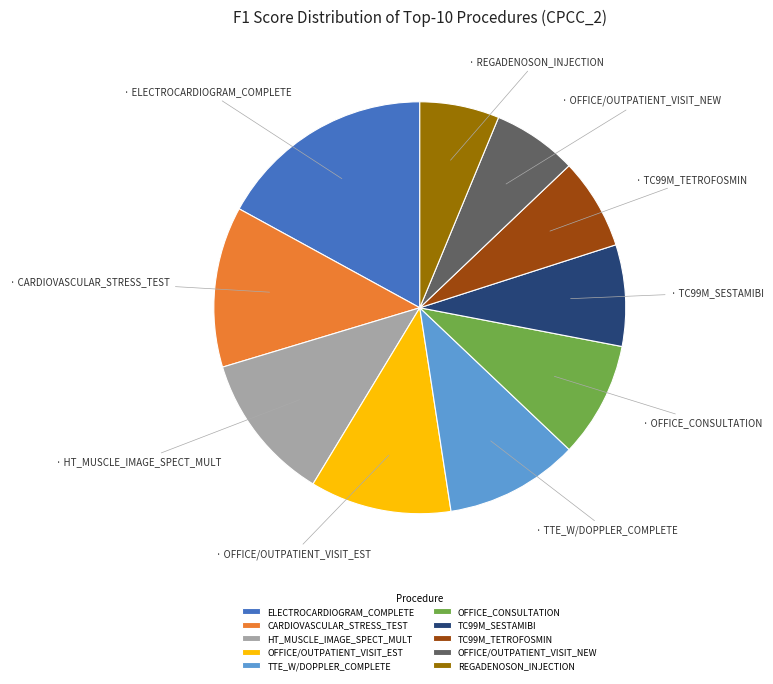

How many segments does this pie chart have?

10